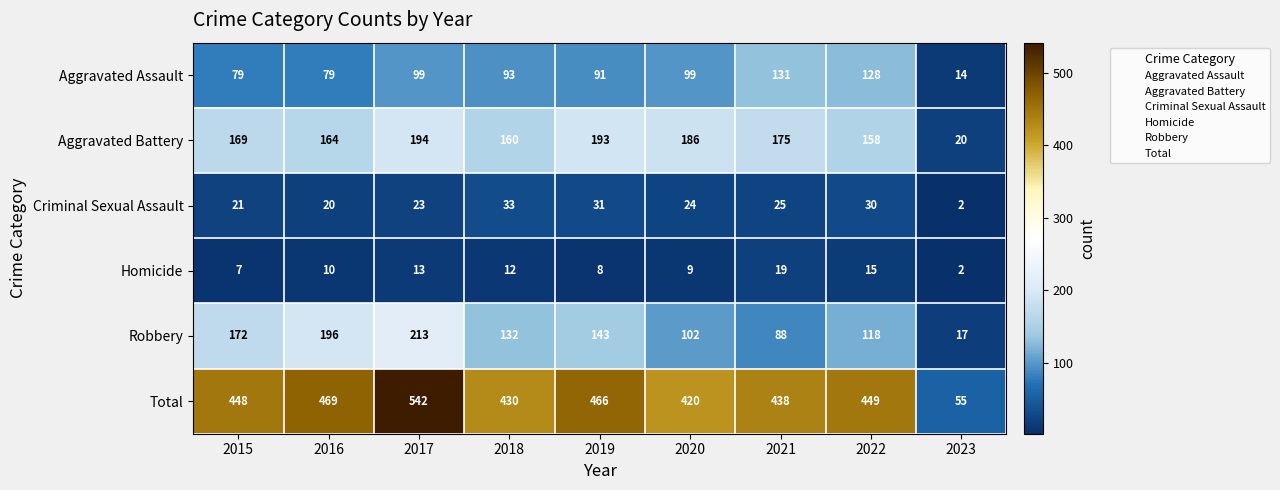

At which category does the chart reach its minimum across all series?

2023